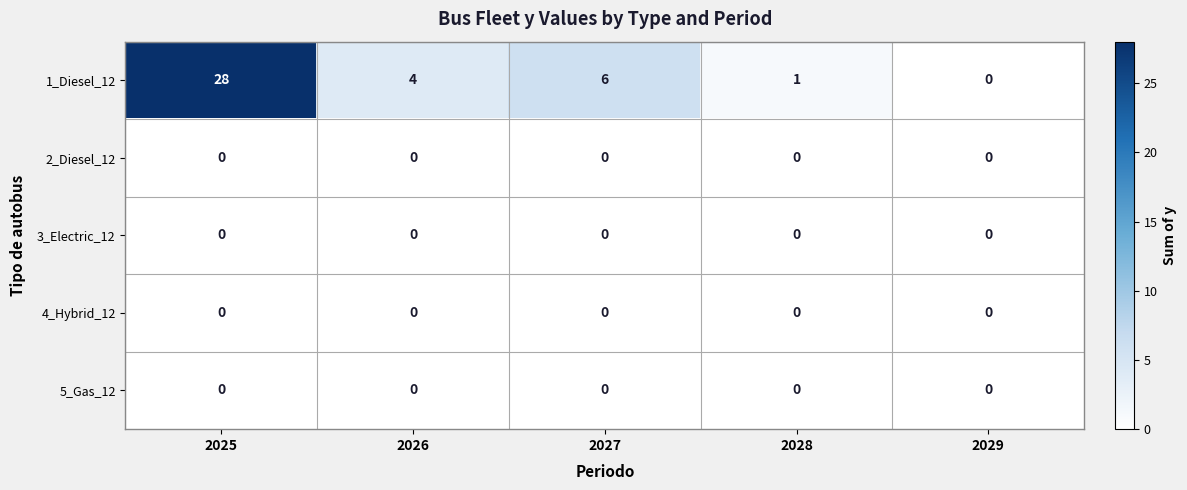

Reading left to right, what are all the values shown in this chart?

1_Diesel_12: 28	4	6	1	0
2_Diesel_12: 0	0	0	0	0
3_Electric_12: 0	0	0	0	0
4_Hybrid_12: 0	0	0	0	0
5_Gas_12: 0	0	0	0	0